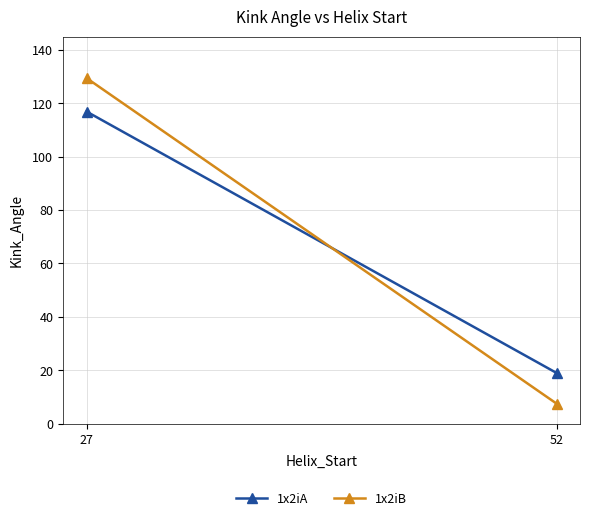

What is the average value of the 1x2iA series?

68.0